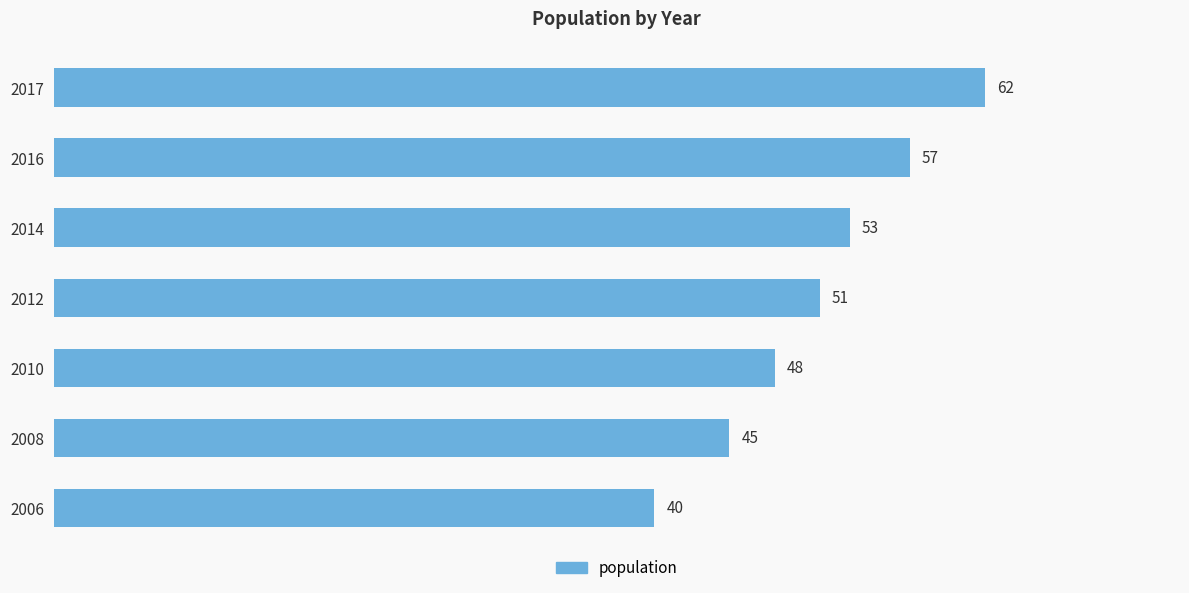

True or false: the data shows 45 at 2008.

True